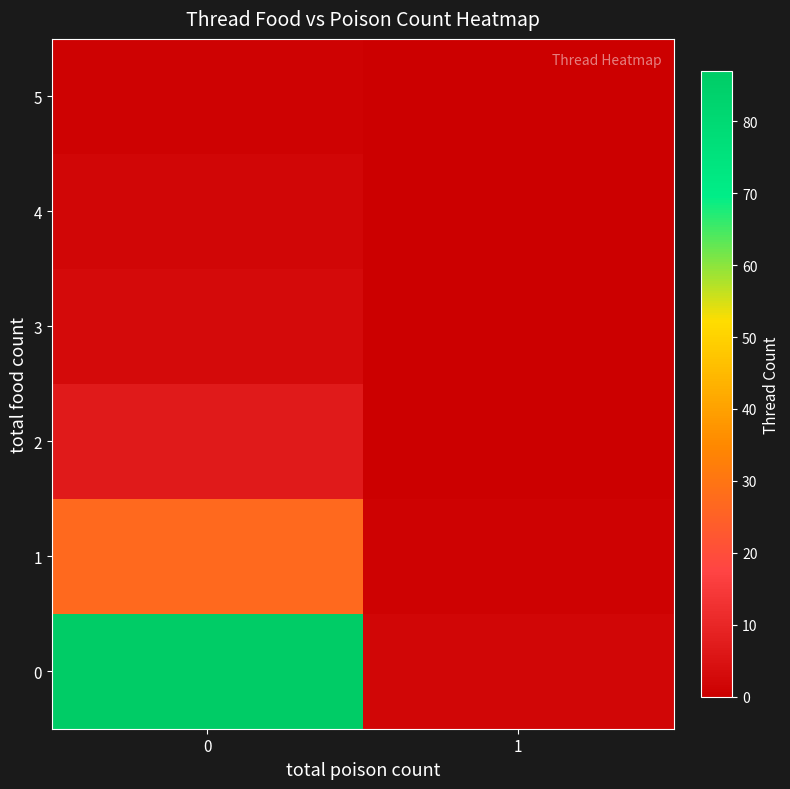

What is the total value across all series at 1?

3